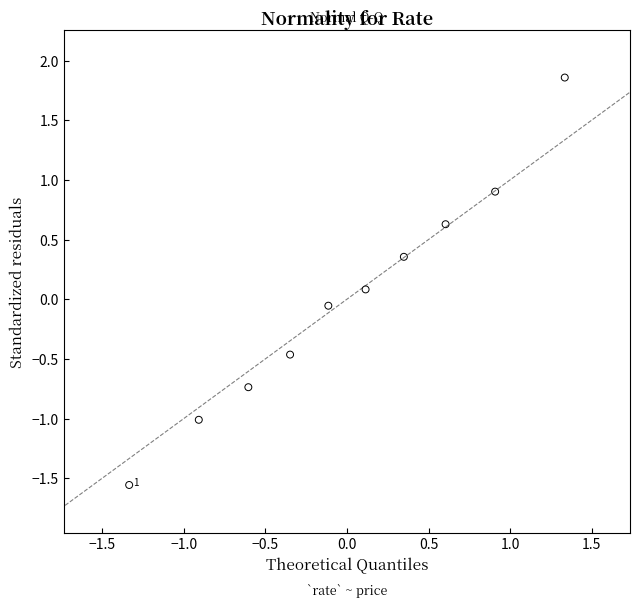

What is the range of X values (max minus min)?

2.7